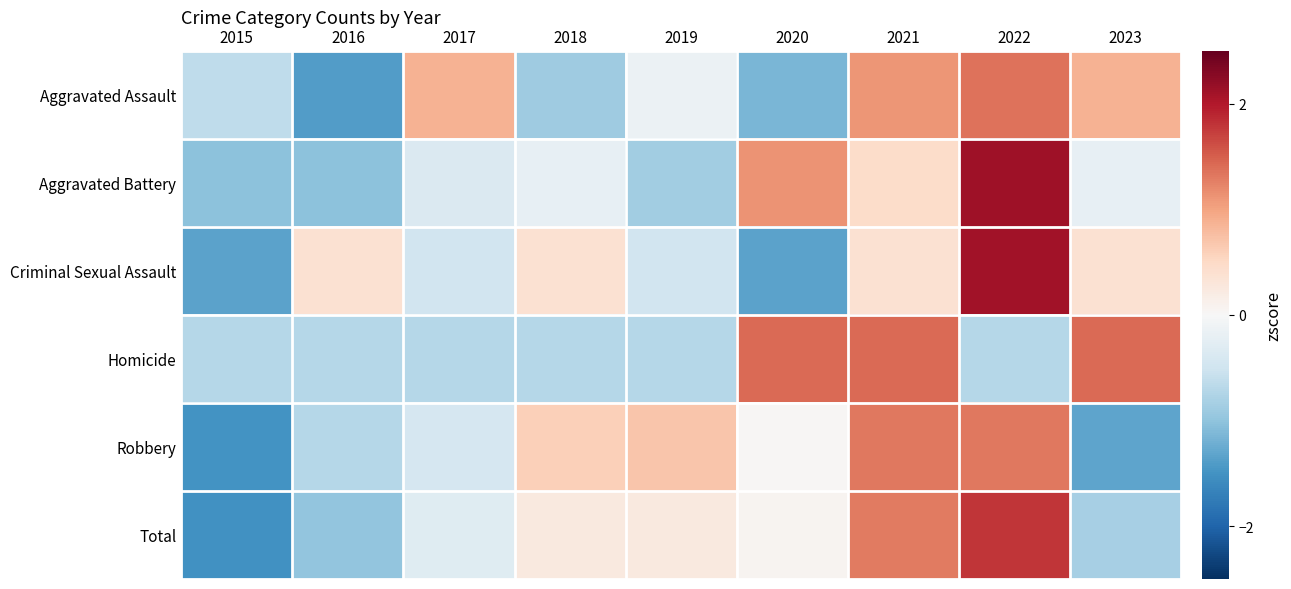

Reading left to right, what are all the values shown in this chart?

Aggravated Assault: 2015=-0.6	2016=-1.4	2017=0.9	2018=-0.9	2019=-0.1	2020=-1.1	2021=1.1	2022=1.4	2023=0.9
Aggravated Battery: 2015=-1.0	2016=-1.0	2017=-0.4	2018=-0.2	2019=-0.9	2020=1.1	2021=0.5	2022=2.1	2023=-0.2
Criminal Sexual Assault: 2015=-1.3	2016=0.4	2017=-0.5	2018=0.4	2019=-0.5	2020=-1.3	2021=0.4	2022=2.1	2023=0.4
Homicide: 2015=-0.7	2016=-0.7	2017=-0.7	2018=-0.7	2019=-0.7	2020=1.4	2021=1.4	2022=-0.7	2023=1.4
Robbery: 2015=-1.5	2016=-0.7	2017=-0.4	2018=0.6	2019=0.7	2020=0.0	2021=1.3	2022=1.3	2023=-1.3
Total: 2015=-1.5	2016=-1.0	2017=-0.3	2018=0.2	2019=0.2	2020=0.1	2021=1.3	2022=1.8	2023=-0.8